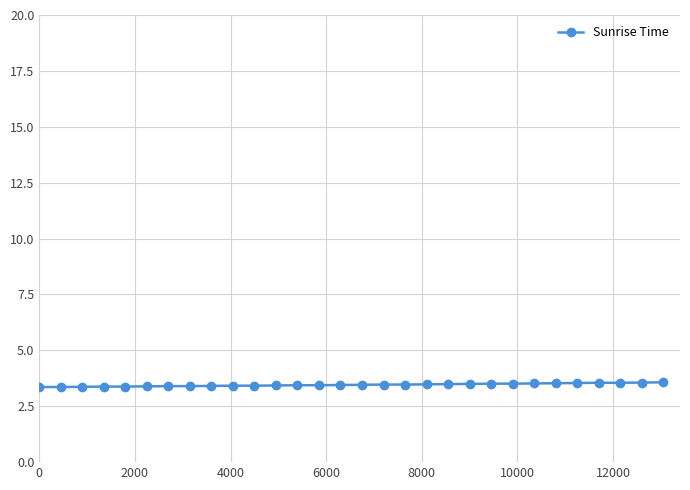

What is the smallest value displayed?

3.4